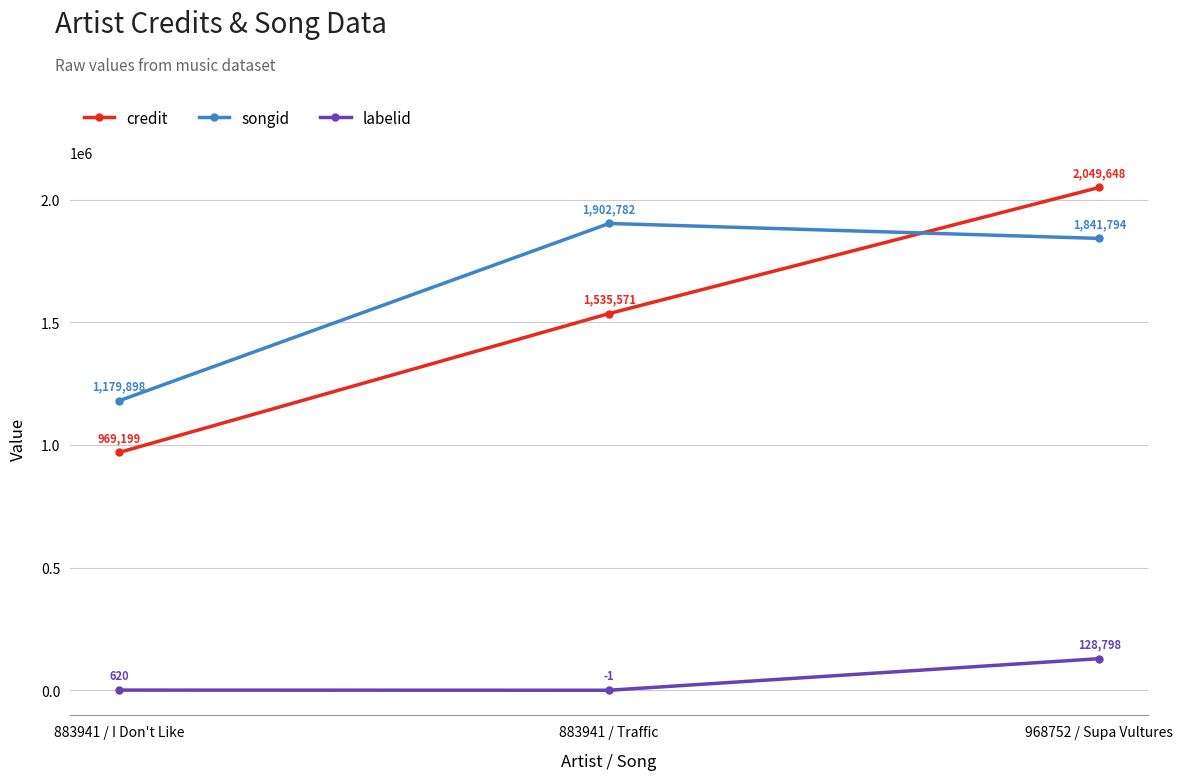

At how many categories does at least one series exceed 492441?

3